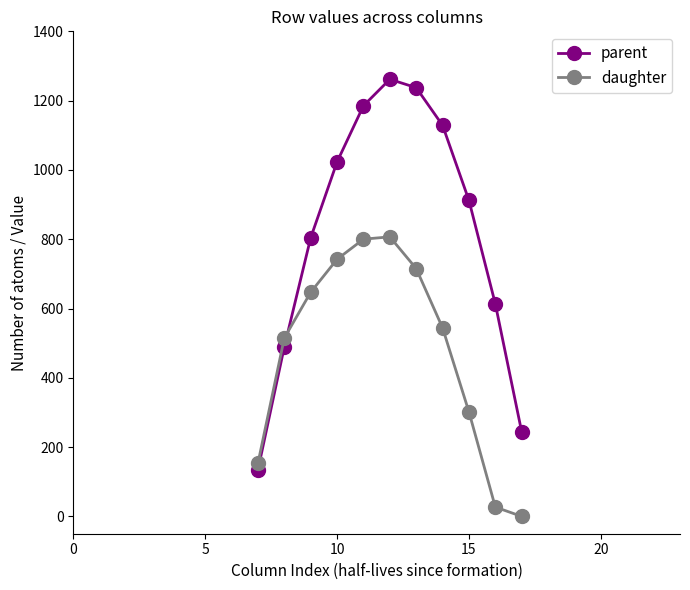

What is the difference between the maximum and second lowest values in the parent series?

1018.2